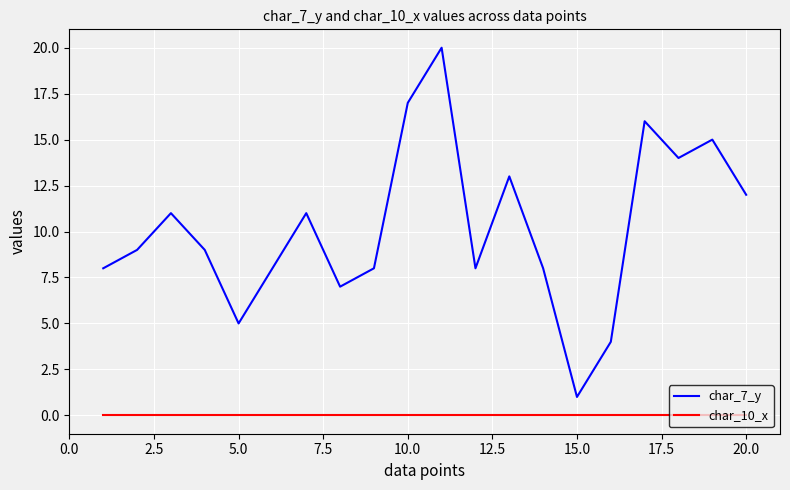

True or false: char_7_y and char_10_x intersect in this chart.

False